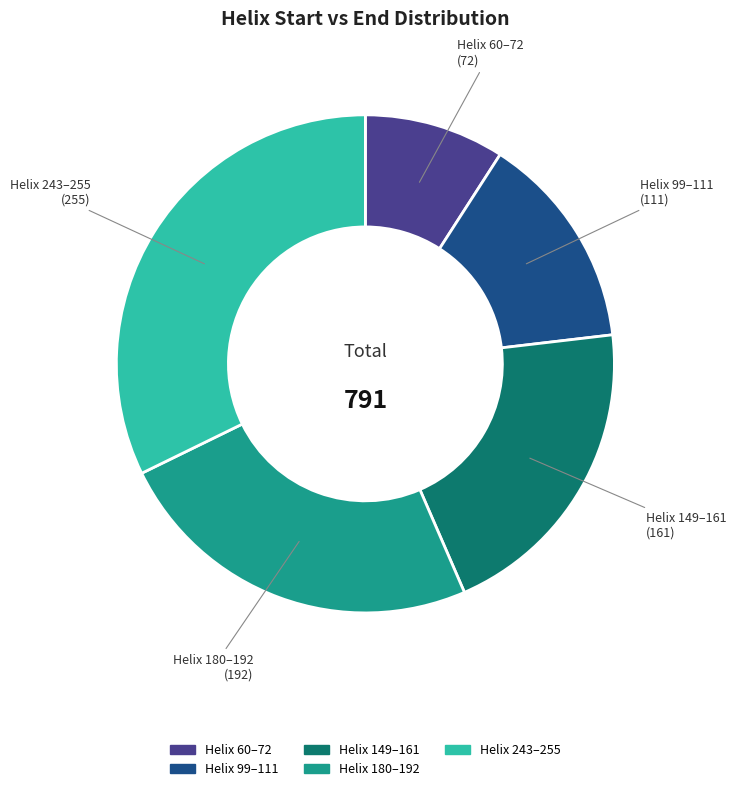

Is it true that Helix 180–192 is 24% of the pie?

True